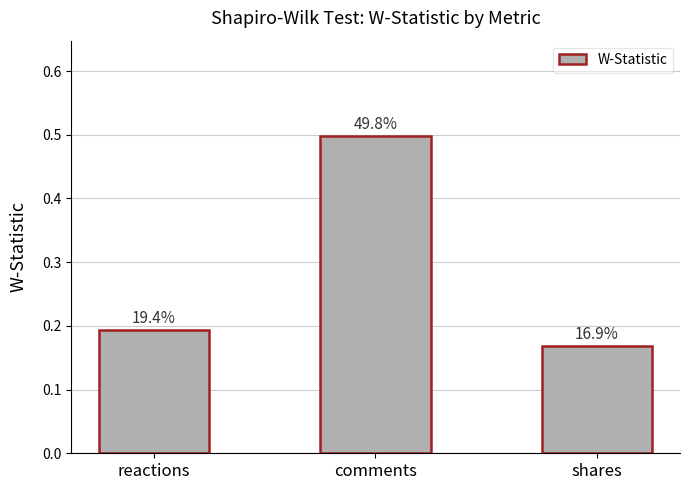

Reading left to right, what are all the values shown in this chart?

0.2	0.5	0.2